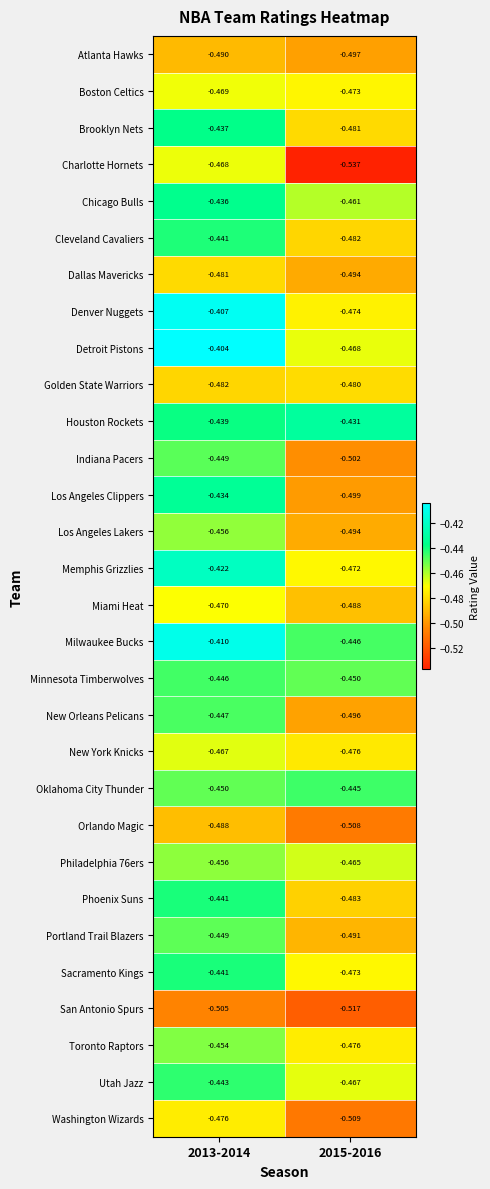

Which series changed the most between 2013-2014 and 2015-2016?

Charlotte Hornets